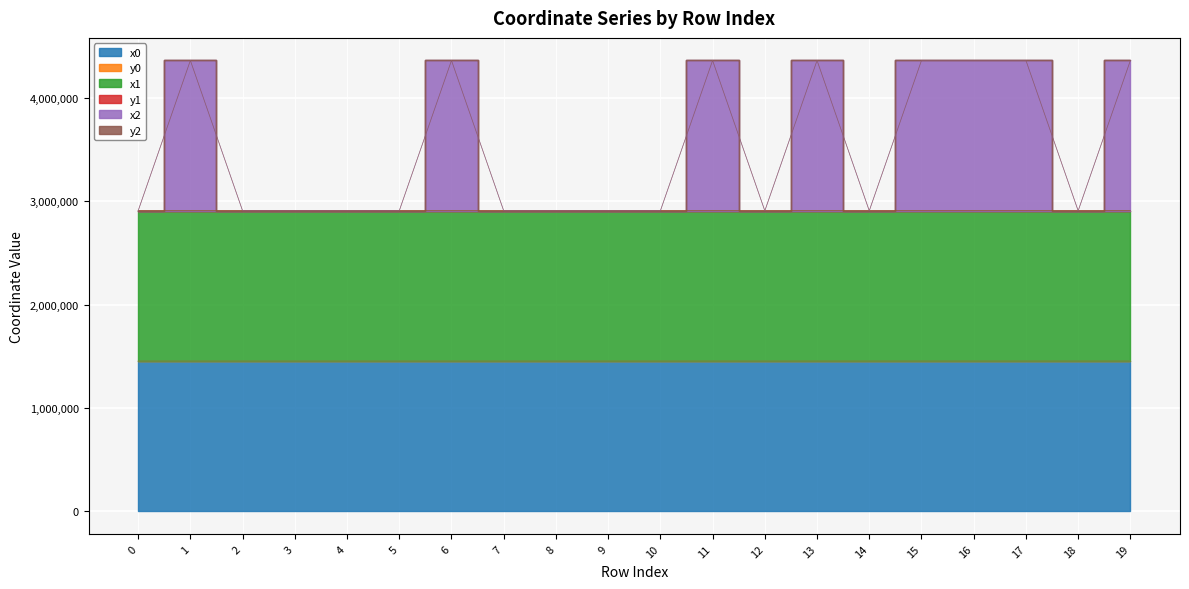

Reading left to right, what are all the values shown in this chart?

x0: 1454250.8	1454250.8	1454240.2	1454267.9	1454225.8	1454267.9	1454267.9	1454225.8	1454225.8	1454281.8	1454219.4	1454297.8	1454218.1	1454297.8	1454297.8	1454368.6	1454368.6	1454380.2	1454313.9	1454313.9
x1: 2908539.8	2908556.7	2908511.8	2908585.2	2908489.8	2908598.0	2908596.3	2908477.1	2908480.7	2908616.7	2908476.6	2908649.5	2908508.2	2908655.1	2908672.1	2908740.4	2908743.5	2908795.3	2908674.0	2908694.8
x2: 2908582.9	4362923.2	2908548.7	2908638.8	2908526.7	2908636.8	4362988.1	2908507.7	2908519.2	2908675.6	2908534.5	4363052.4	2908566.1	4363091.4	2908727.0	4363106.8	4363131.9	4363226.0	2908728.9	4363136.5
y2: 2908582.9	4362869.5	2908548.7	2908638.8	2908526.7	2908636.8	4362929.3	2908507.7	2908519.2	2908675.6	2908534.5	4362992.3	2908566.1	4363015.5	2908727.0	4363106.8	4363122.0	4363181.2	2908728.9	4363091.7